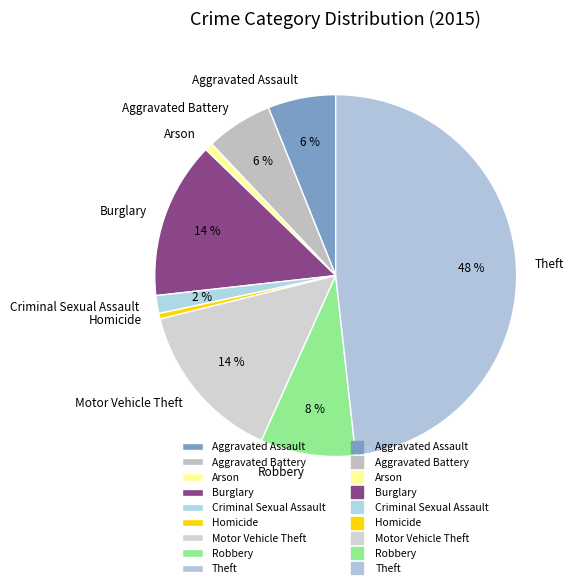

Count the number of slices in the pie.

9